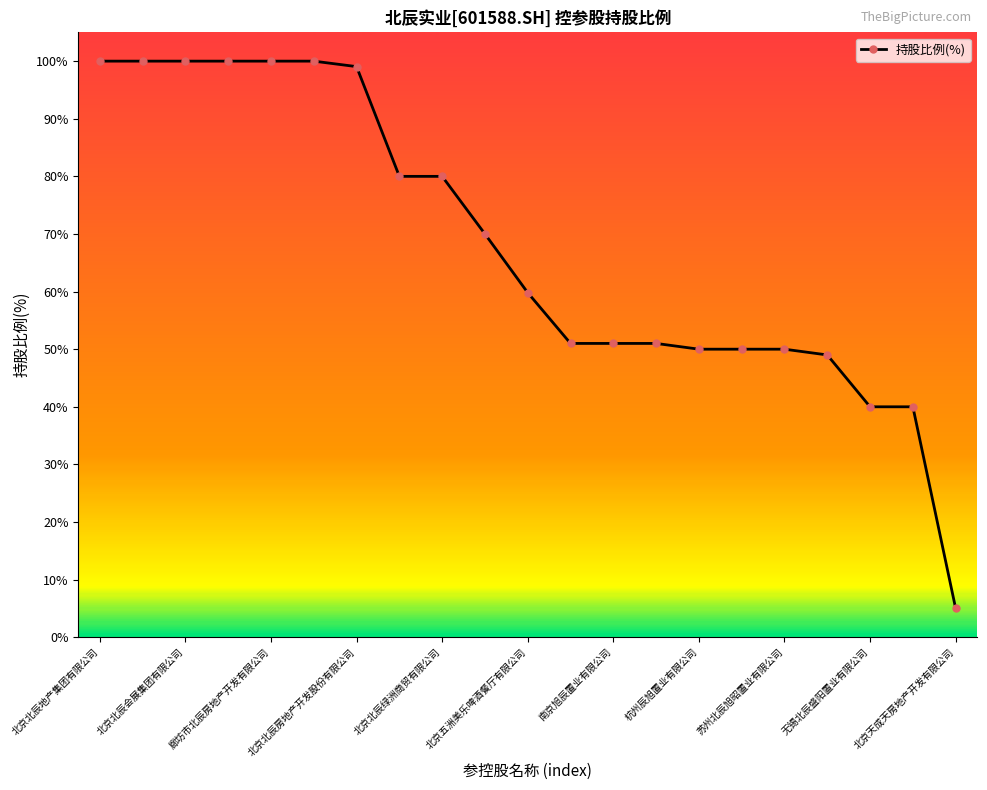

What is the greatest value displayed?

100.0